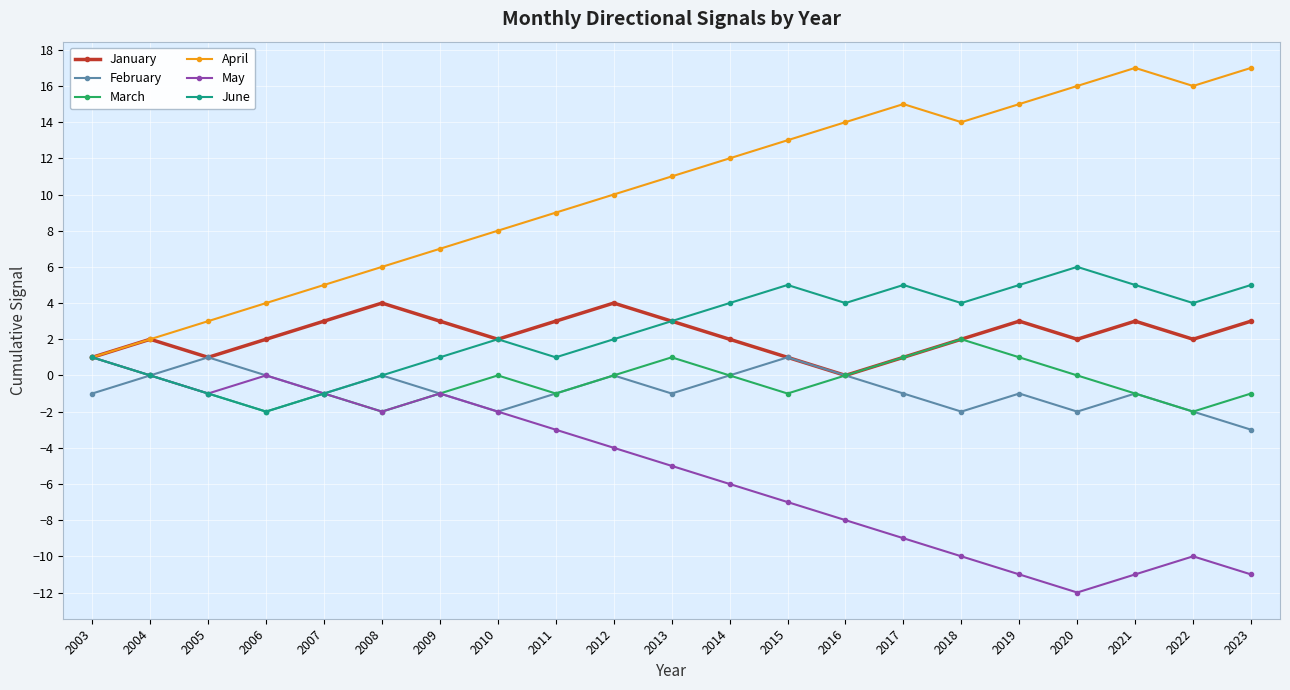

In May, how many points are higher than both neighbors (excluding endpoints)?

3